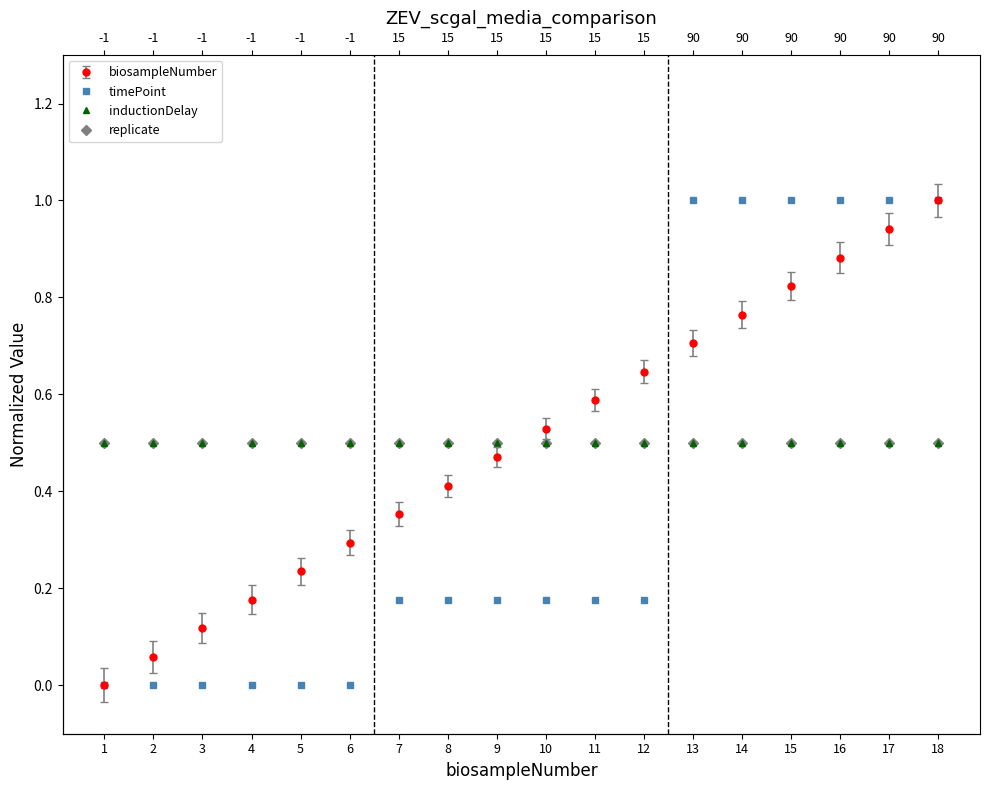

Reading right to left, list all the values displayed in this chart.

biosampleNumber: 18=1.0	17=0.9	16=0.9	15=0.8	14=0.8	13=0.7	12=0.6	11=0.6	10=0.5	9=0.5	8=0.4	7=0.4	6=0.3	5=0.2	4=0.2	3=0.1	2=0.1	1=0.0
timePoint: 18=1.0	17=1.0	16=1.0	15=1.0	14=1.0	13=1.0	12=0.2	11=0.2	10=0.2	9=0.2	8=0.2	7=0.2	6=0.0	5=0.0	4=0.0	3=0.0	2=0.0	1=0.0